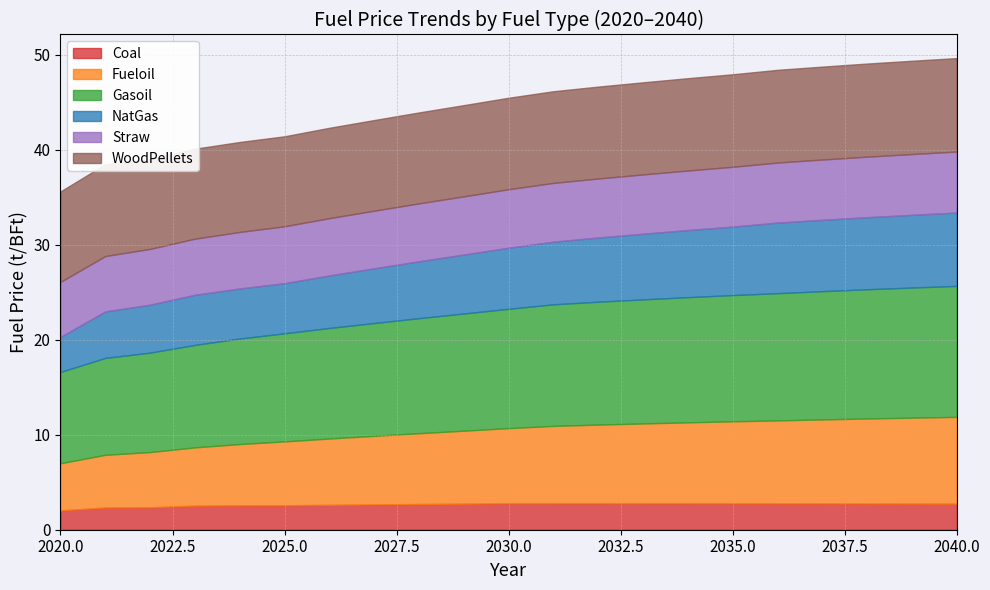

At which label does Coal reach its peak?

2032